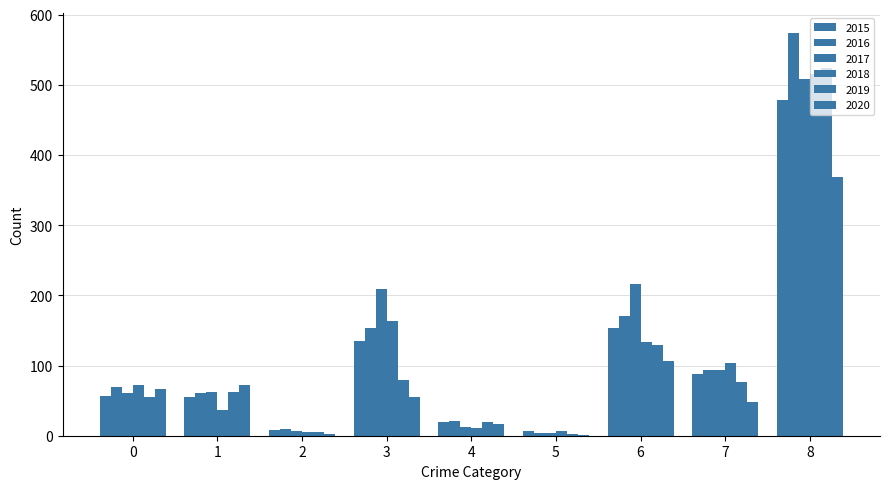

What is the difference between the maximum and minimum values in the 2017 series?

505